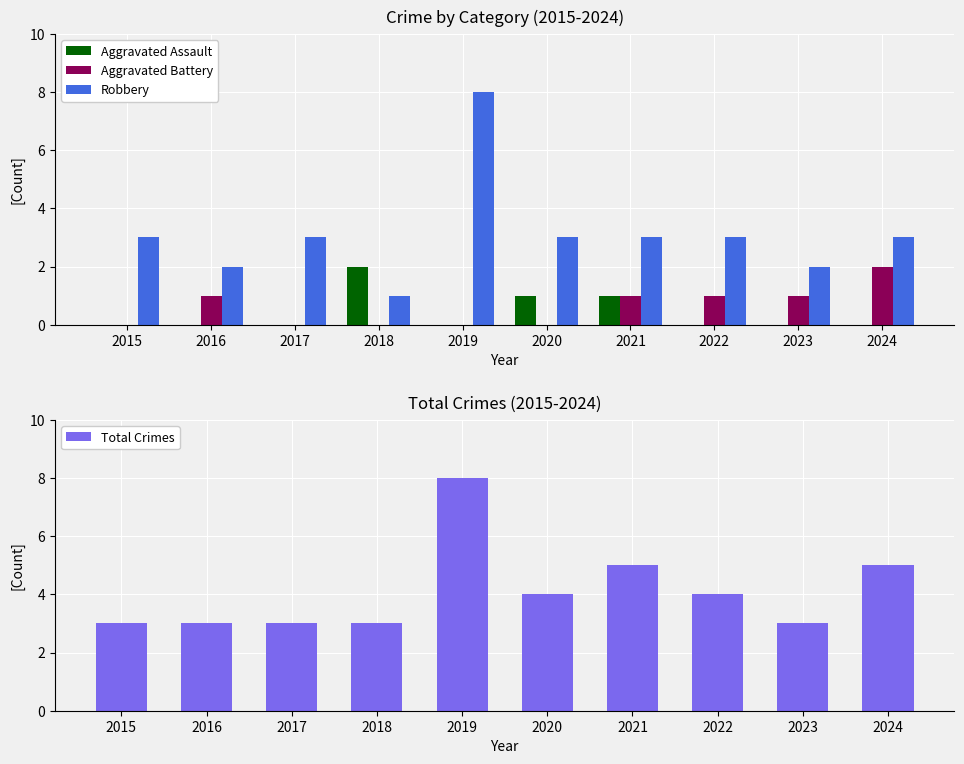

Reading right to left, extract all data points from this chart.

Aggravated Assault: 2024=0	2023=0	2022=0	2021=1	2020=1	2019=0	2018=2	2017=0	2016=0	2015=0
Aggravated Battery: 2024=2	2023=1	2022=1	2021=1	2020=0	2019=0	2018=0	2017=0	2016=1	2015=0
Robbery: 2024=3	2023=2	2022=3	2021=3	2020=3	2019=8	2018=1	2017=3	2016=2	2015=3
Total Crimes: 2024=5	2023=3	2022=4	2021=5	2020=4	2019=8	2018=3	2017=3	2016=3	2015=3